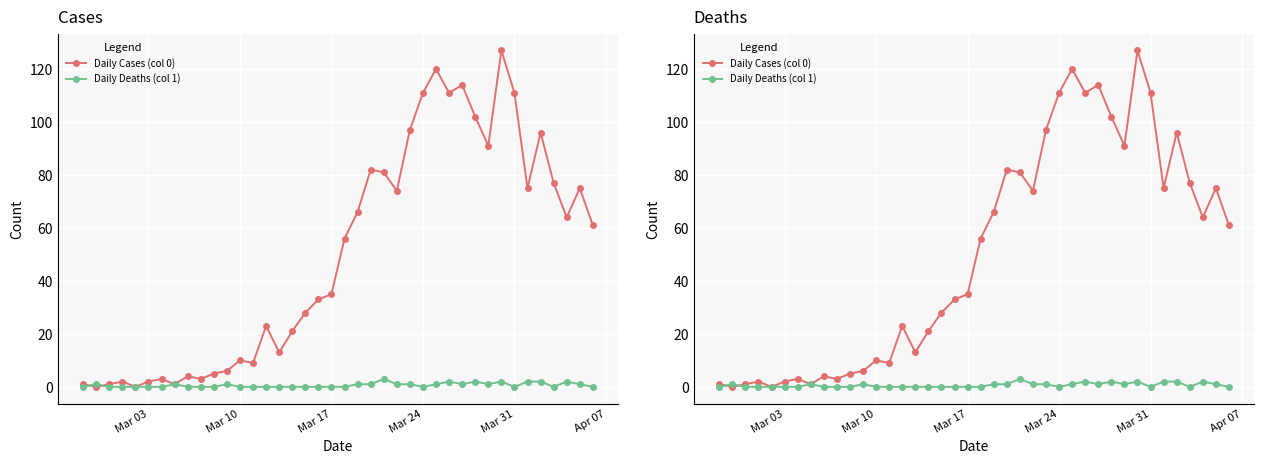

Is it true that Daily Cases (col 0) equals 58 at Mar 10?

False